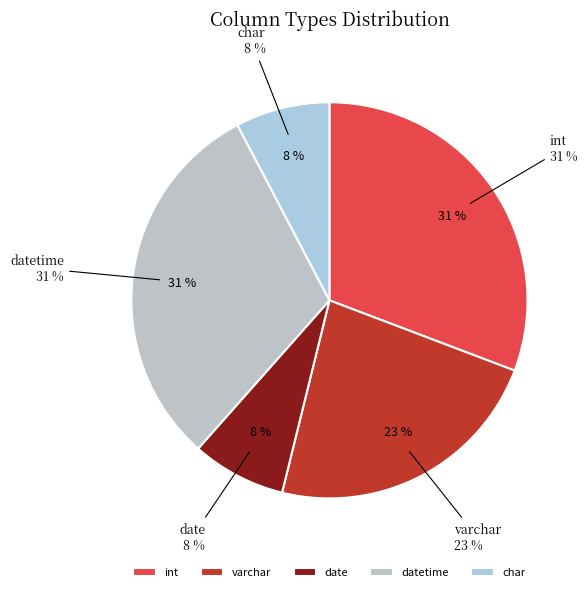

To the nearest percent, what percentage of the pie is date?

8%